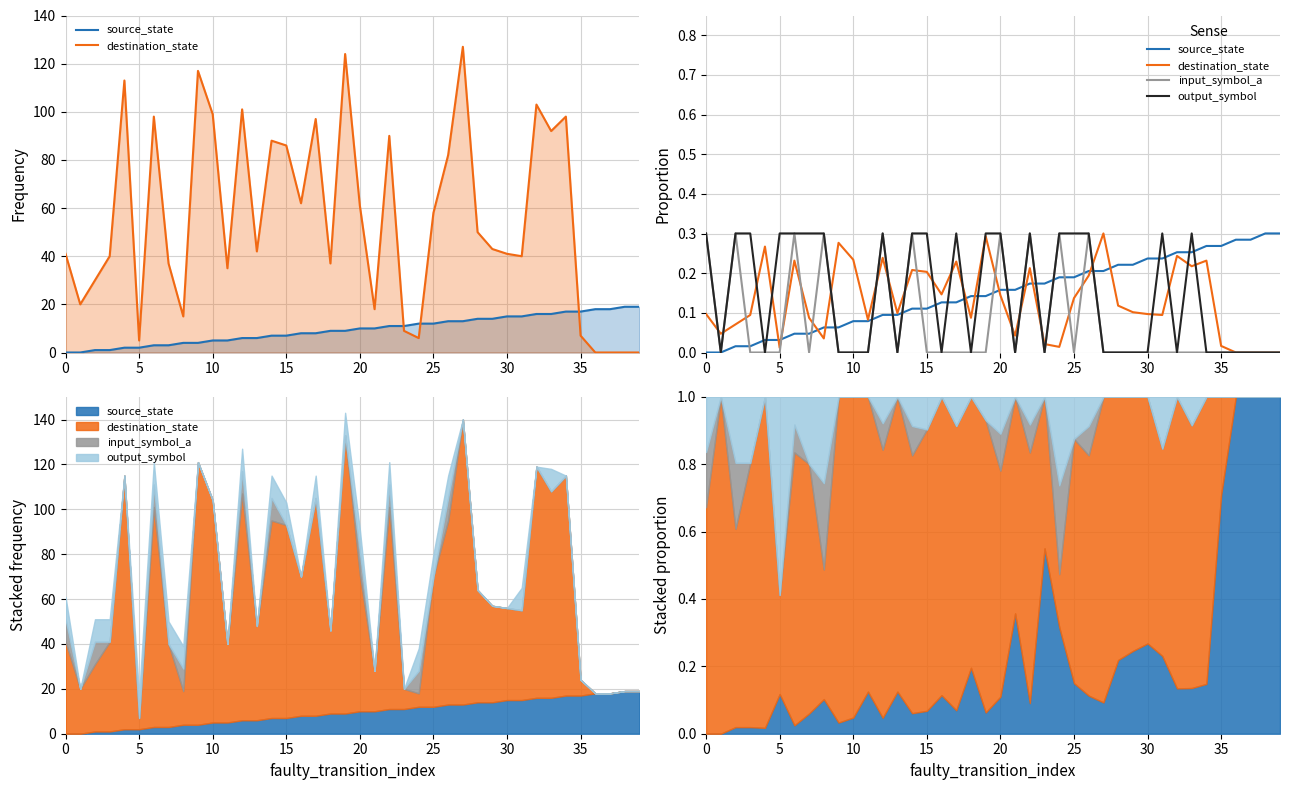

True or false: destination_state and output_symbol intersect in this chart.

True